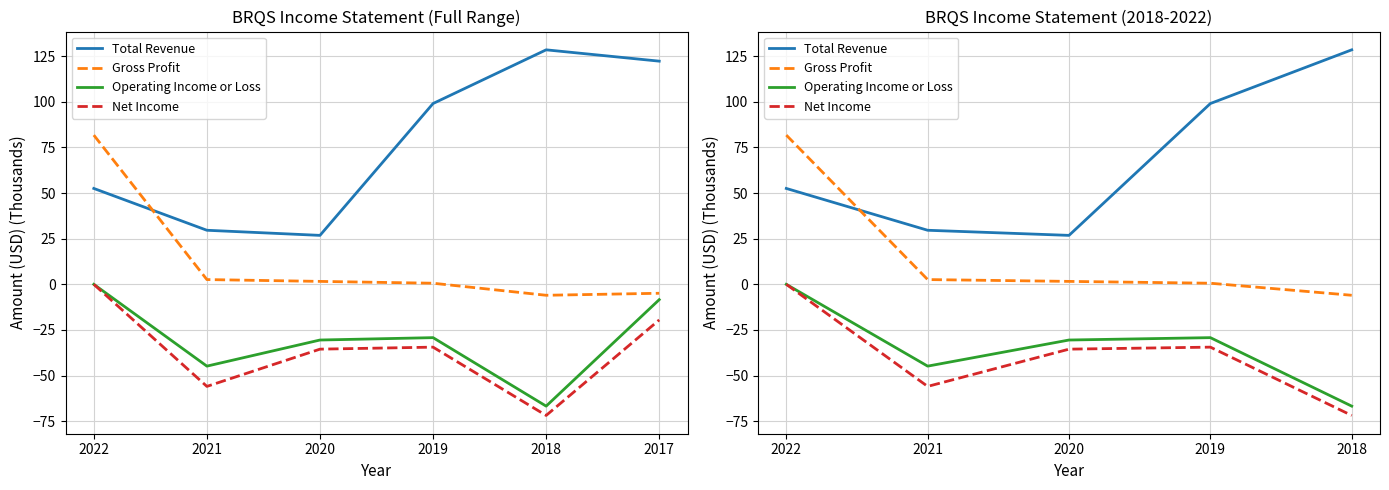

What is the average value of the Operating Income or Loss series?

-34.2